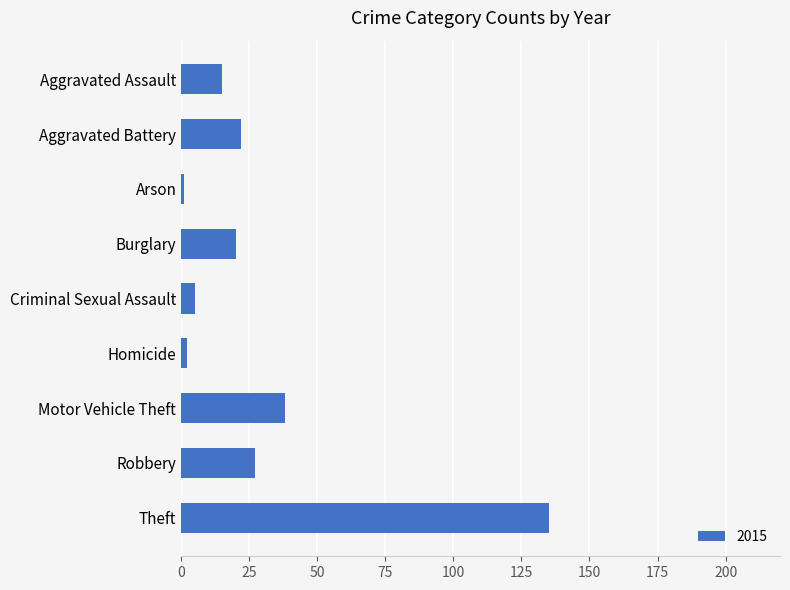

How many distinct data groups are displayed?

1